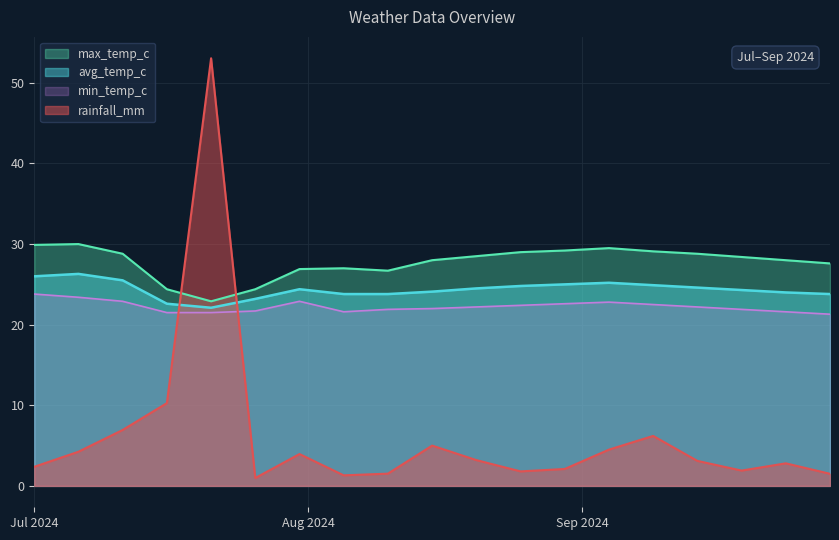

Reading left to right, list all the values displayed in this chart.

rainfall_mm: 2.4	4.2	6.9	10.3	53.0	1.0	4.0	1.3	1.5	5.0	3.2	1.8	2.1	4.5	6.2	3.1	1.9	2.8	1.5
avg_temp_c: 26.0	26.3	25.5	22.6	22.1	23.2	24.4	23.8	23.8	24.1	24.5	24.8	25.0	25.2	24.9	24.6	24.3	24.0	23.8
max_temp_c: 29.9	30.0	28.8	24.4	22.9	24.4	26.9	27.0	26.7	28.0	28.5	29.0	29.2	29.5	29.1	28.8	28.4	28.0	27.6
min_temp_c: 23.8	23.4	22.9	21.5	21.5	21.7	22.9	21.6	21.9	22.0	22.2	22.4	22.6	22.8	22.5	22.2	21.9	21.6	21.3